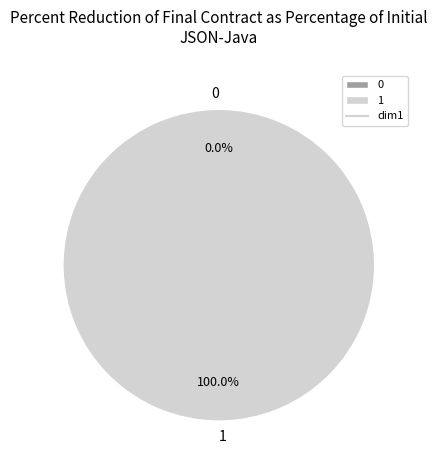

How many segments does this pie chart have?

2